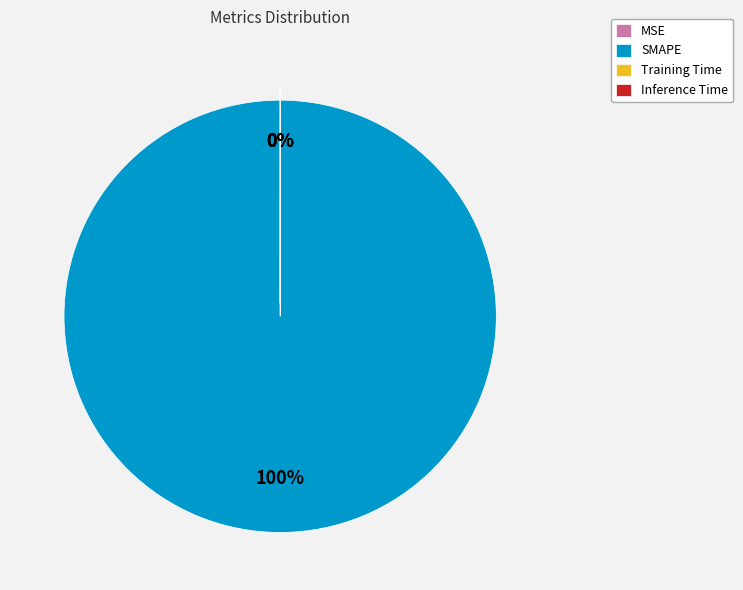

True or false: SMAPE accounts for 100% of the total.

True